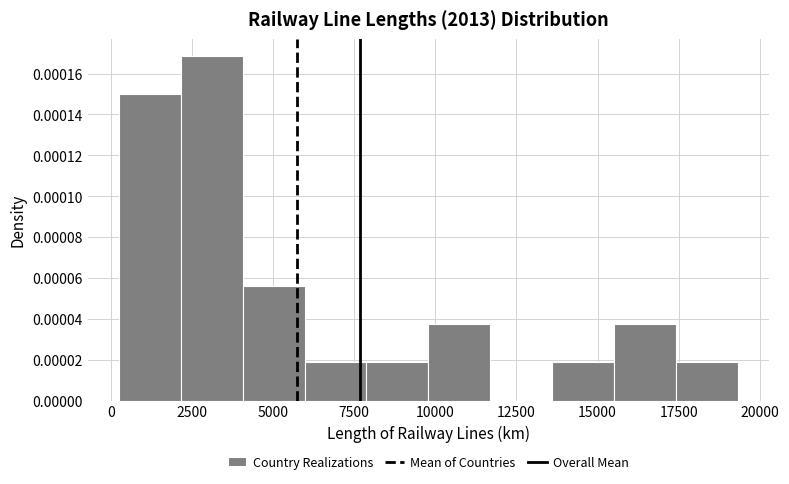

Around what value on the x-axis is the tallest bar? Give the approximate position of its centre, as read against the axis.

3000